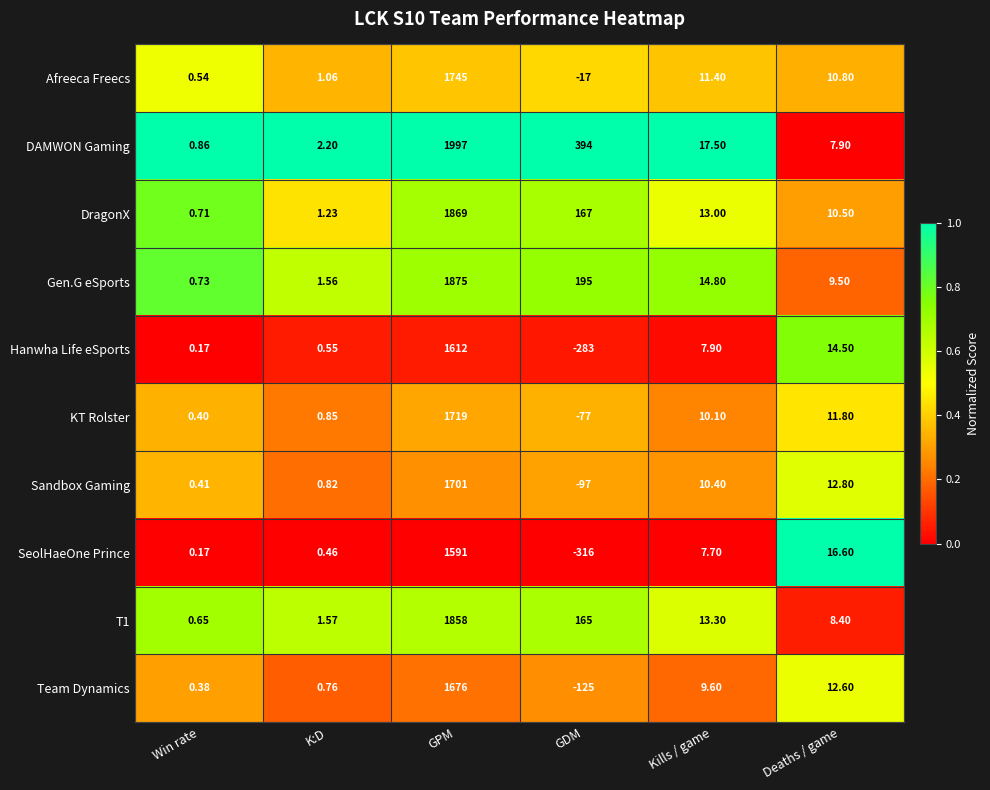

Which series changed the most between Win rate and Kills / game?

DAMWON Gaming